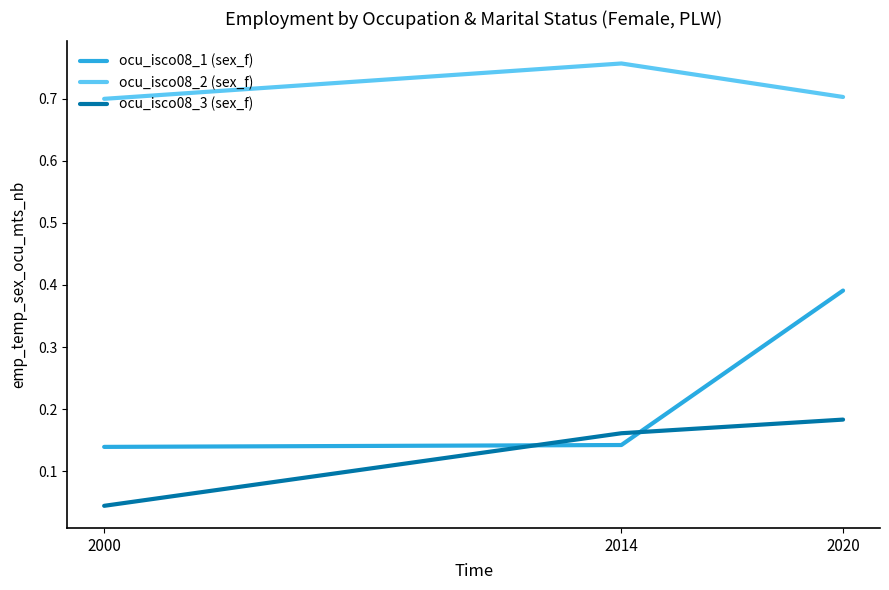

How many lines are shown in the chart?

3